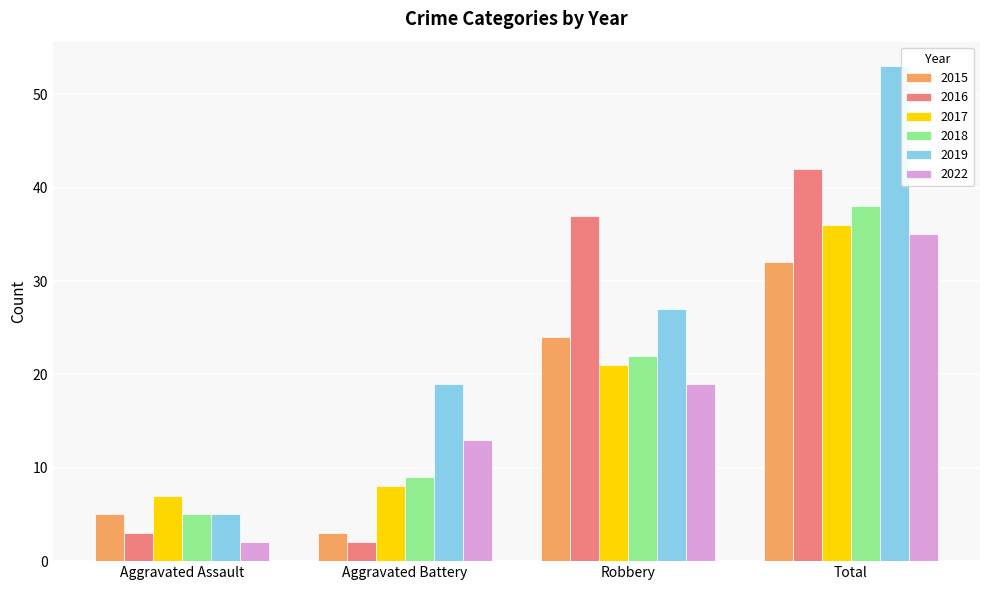

Which label corresponds to the largest value in the chart?

Total